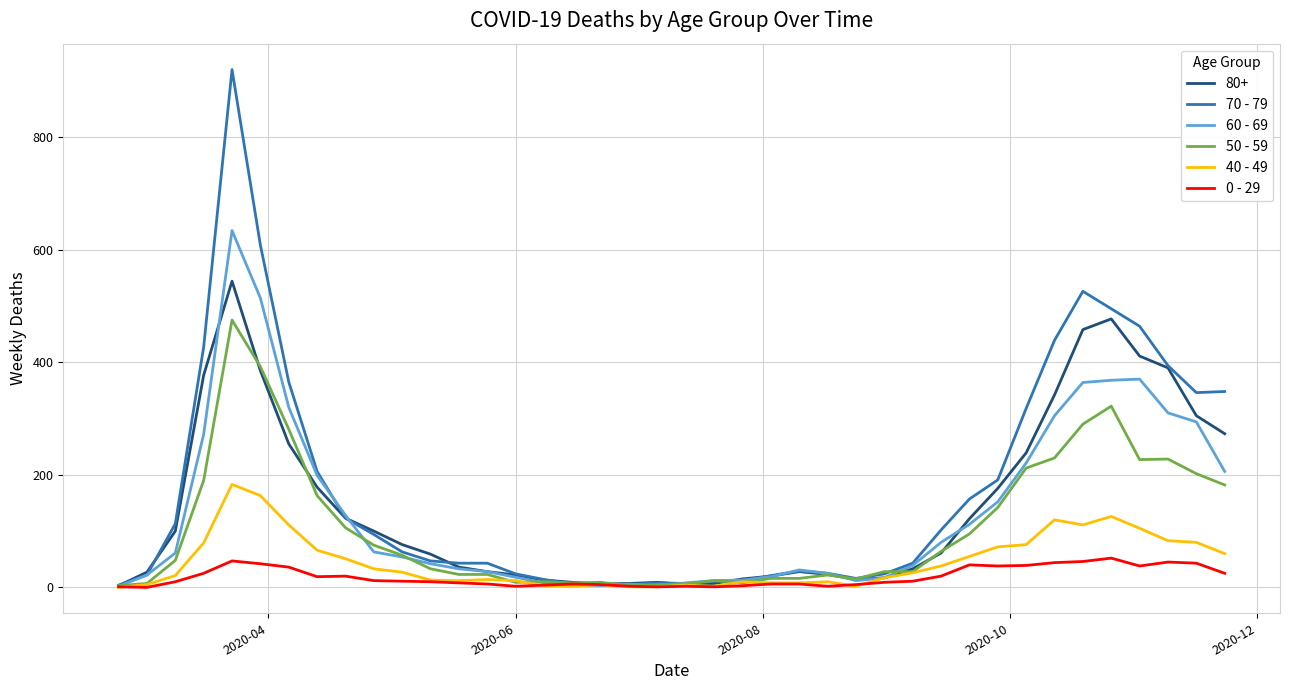

What is the maximum value shown in the chart?

920